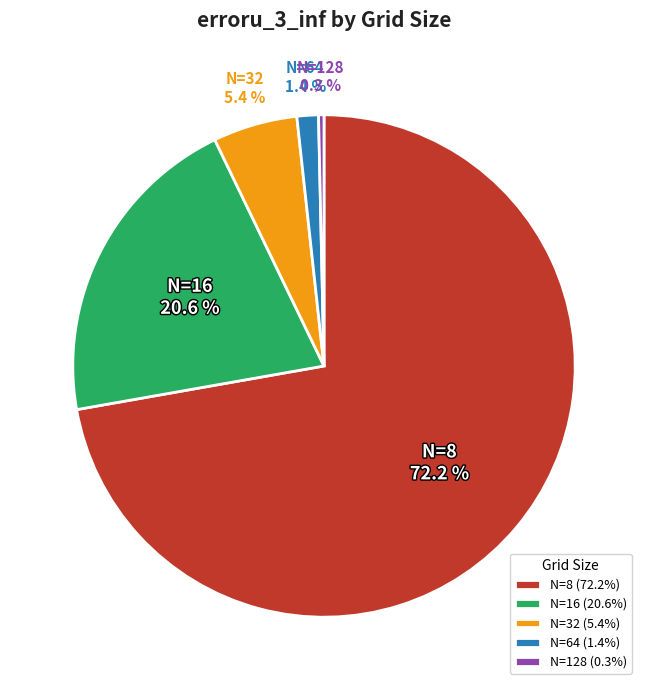

True or false: N=64 accounts for 11% of the total.

False